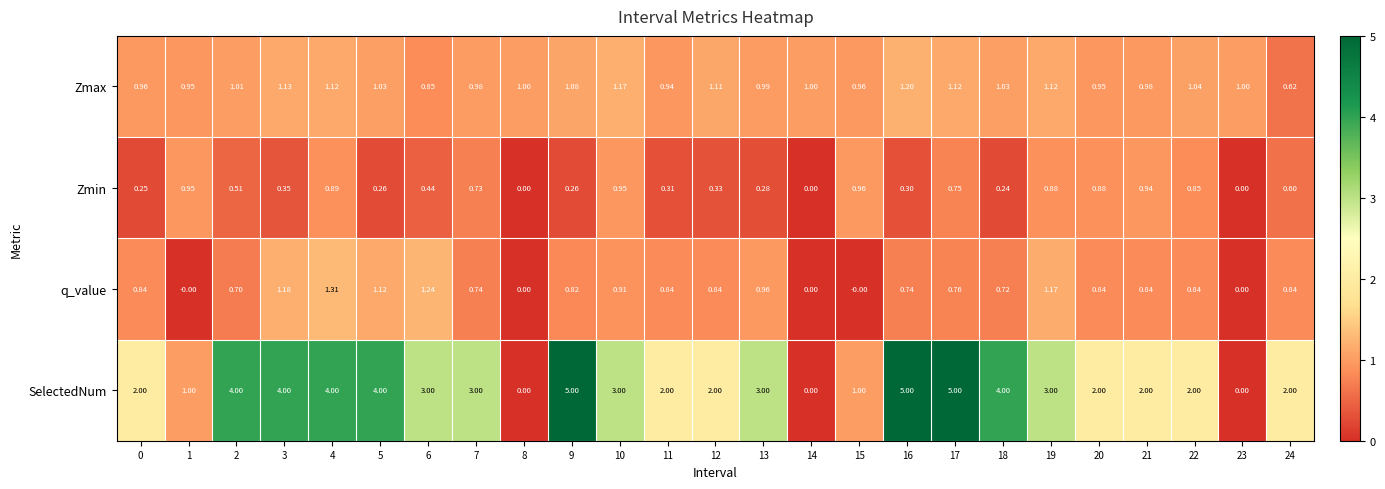

Which series has the largest total across all categories?

SelectedNum